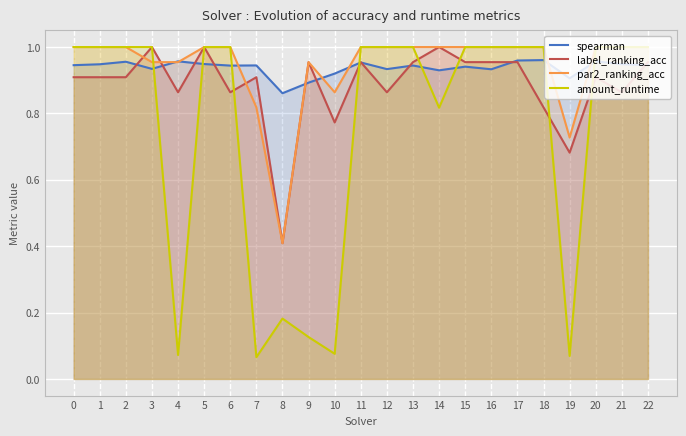

How many lines are shown in the chart?

4